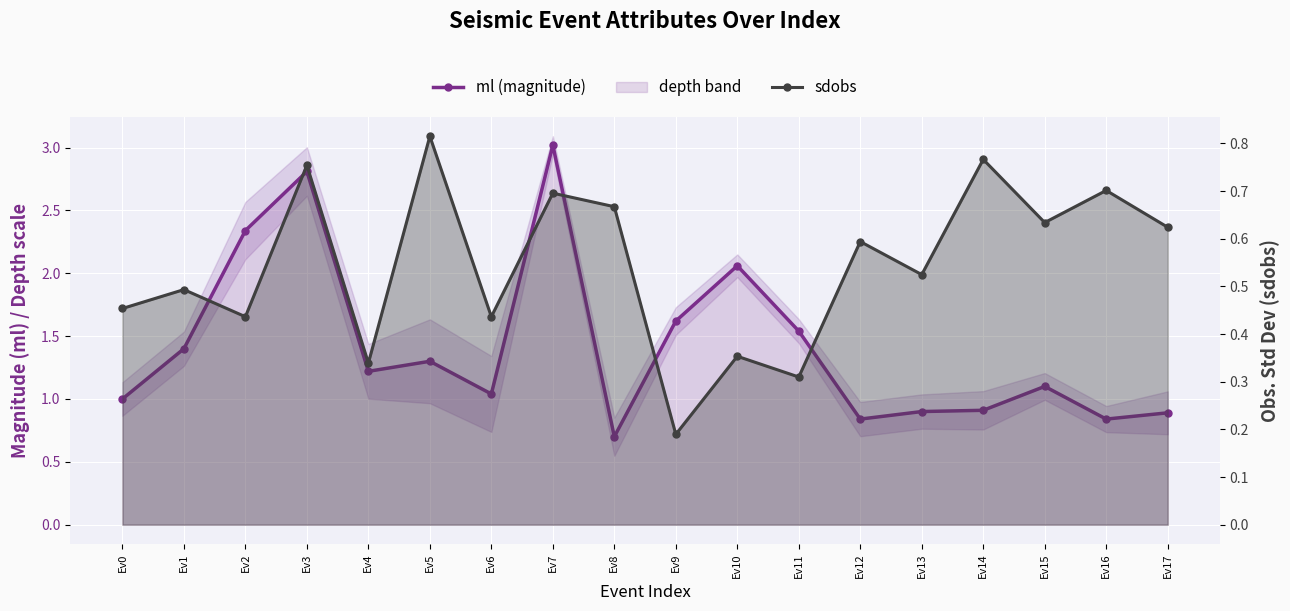

At which category does sdobs reach its first local valley?

Ev2